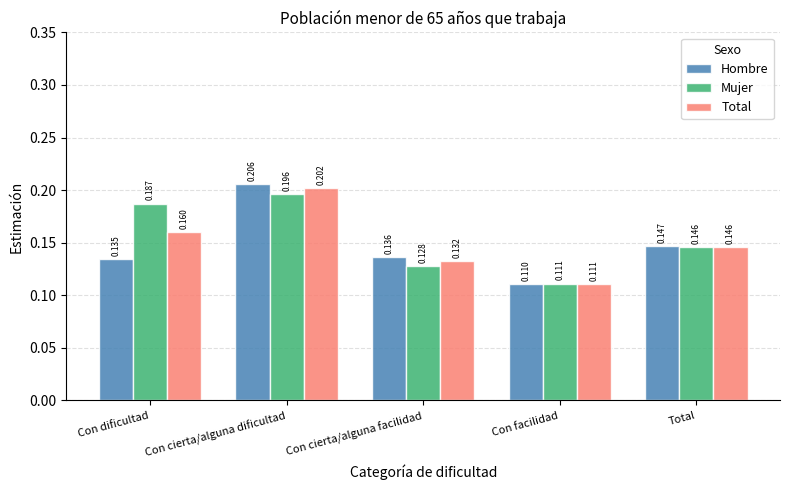

Which series has the largest range (max minus min)?

Hombre